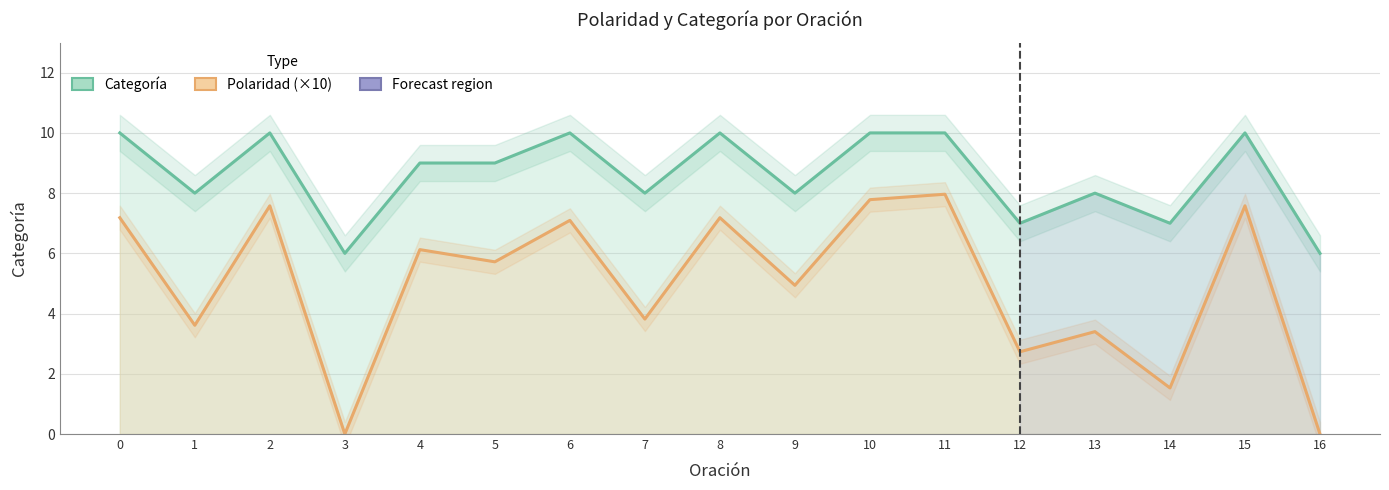

Which has a higher value, 7 or 4?

4